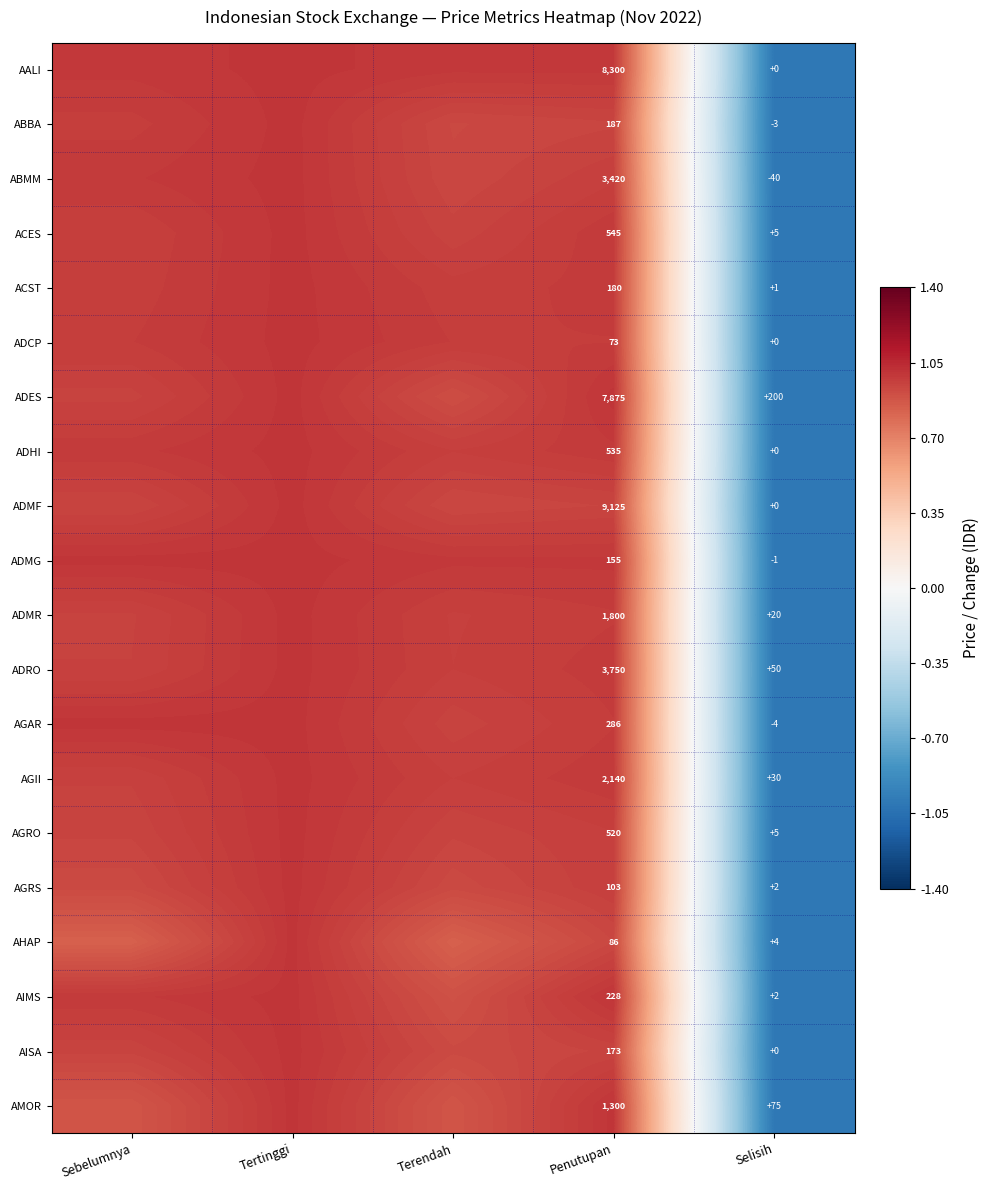

Is the value of ADHI at Selisih greater than the value of ACST at Penutupan?

No